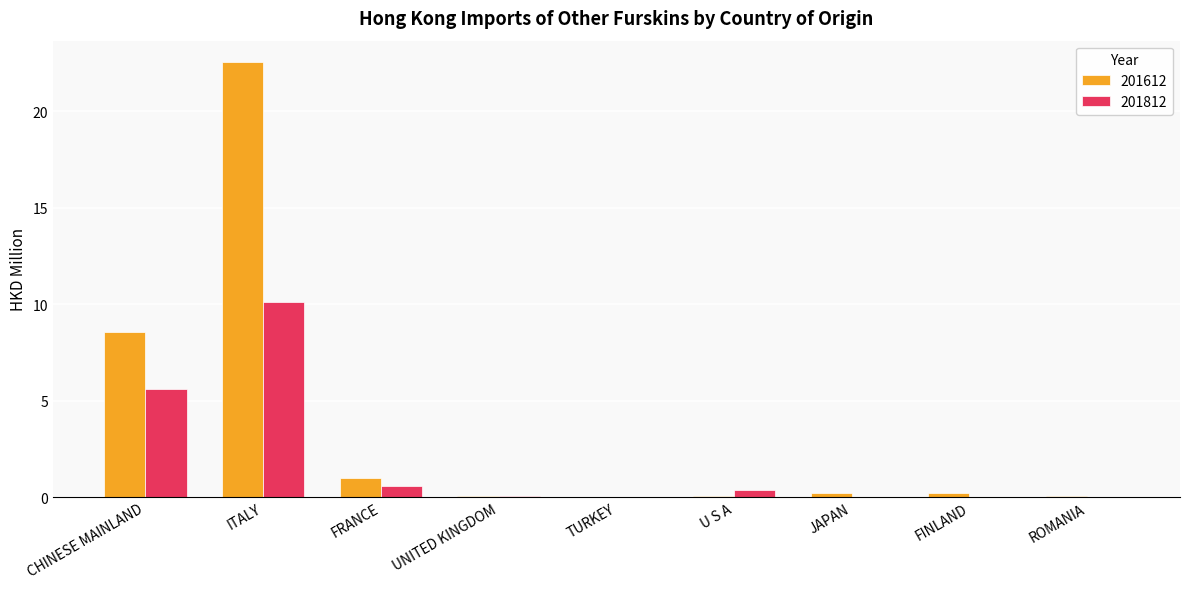

At which category is the sum across all series the highest?

ITALY